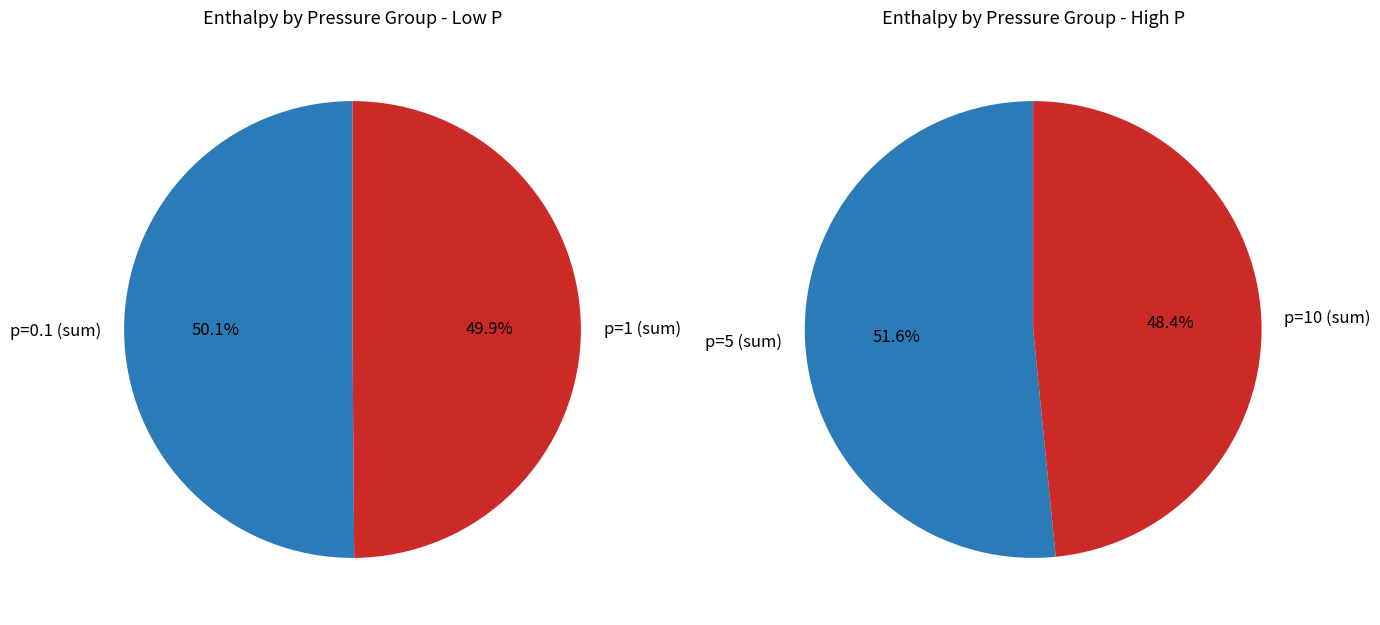

Rank the series by their maximum value, from highest to lowest.

p=0.1, p=1